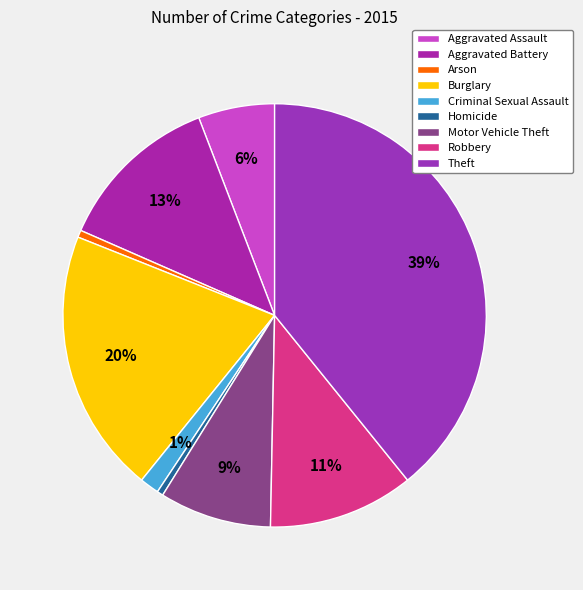

To the nearest percent, what percentage of the pie is Aggravated Battery?

13%